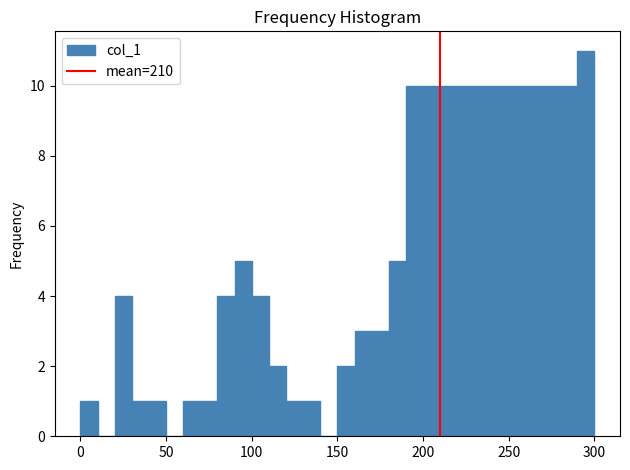

Read against the x-axis, roughly where is the centre of the tallest bar?

295